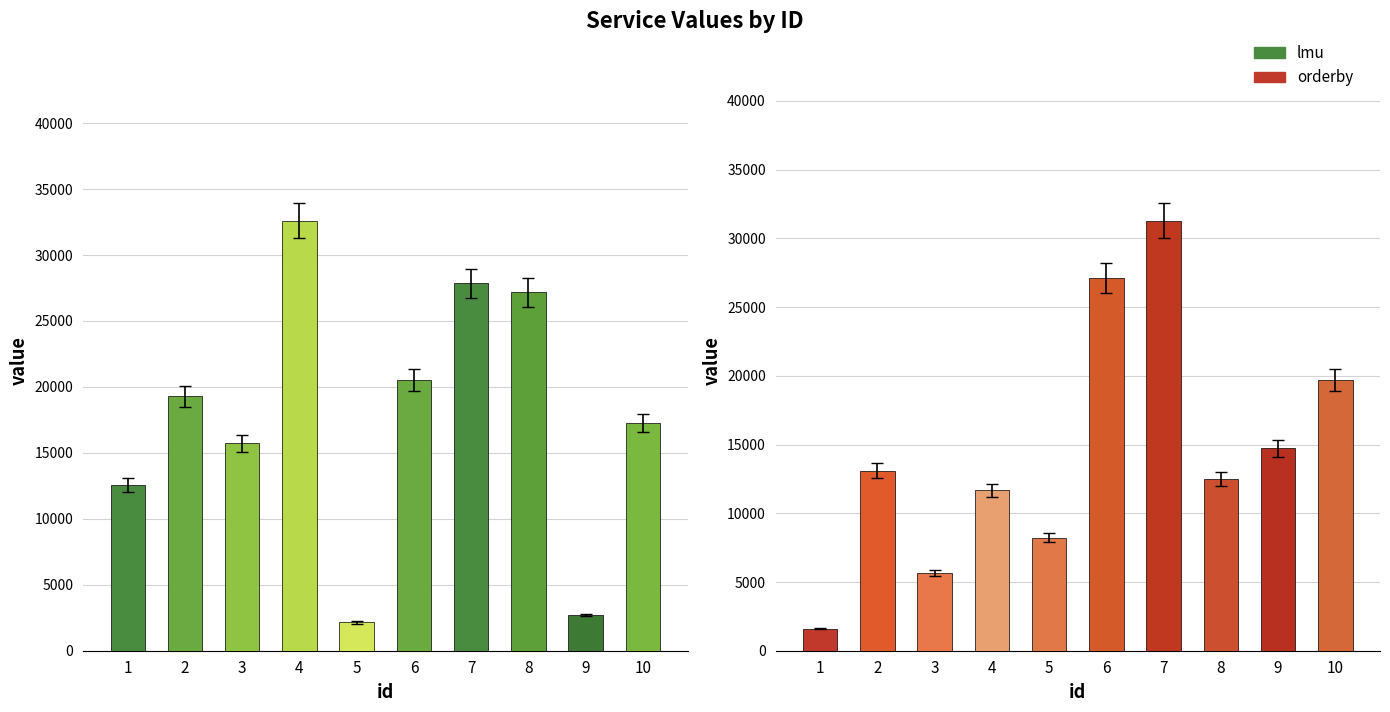

How many bars are there in total?

20